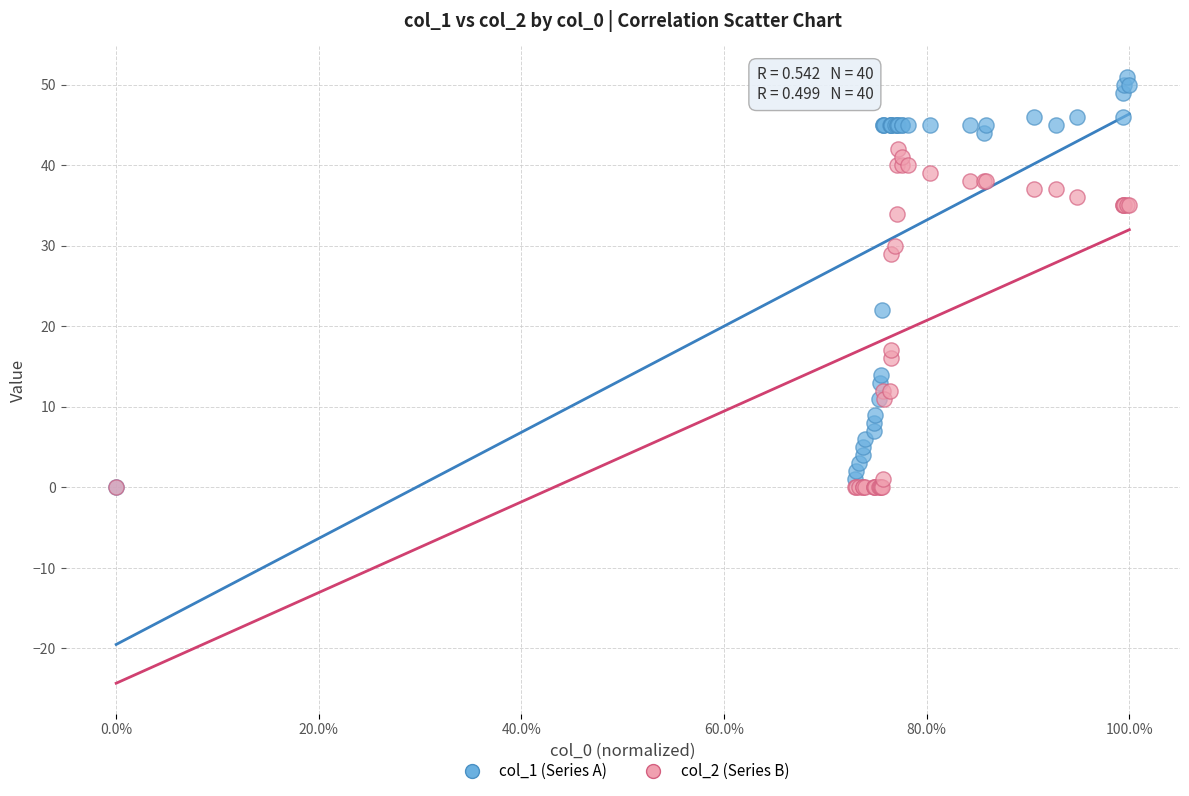

Which series has the largest Y range (max minus min)?

col_1 (Series A)